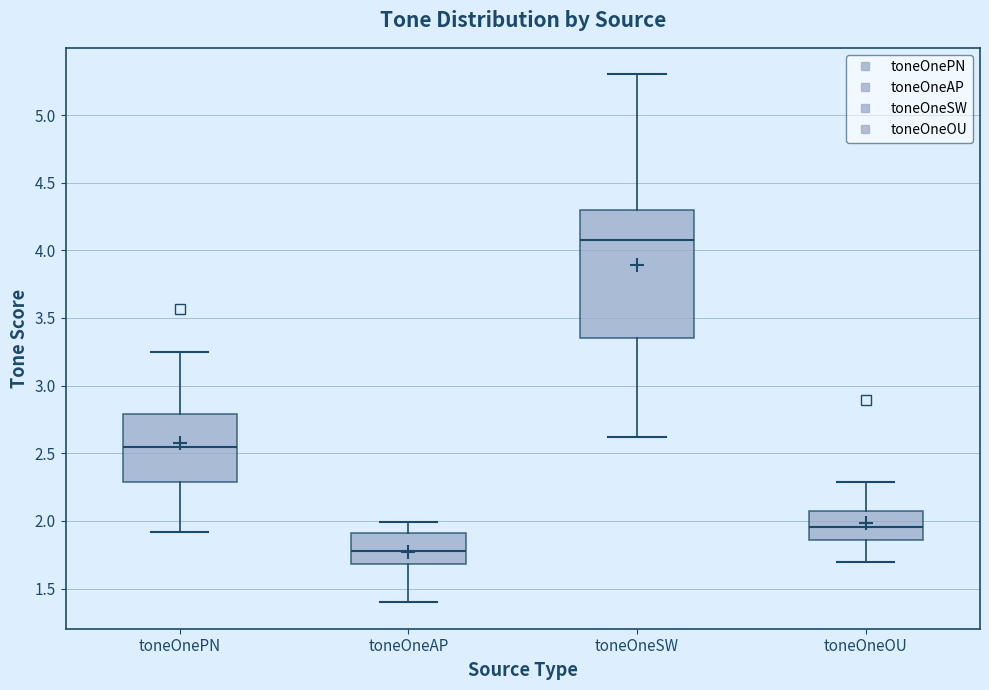

Where is the upper edge of the box for toneOnePN on the y-axis? The values are not printed on the chart, so give them approximately, as read against the axis.

2.80